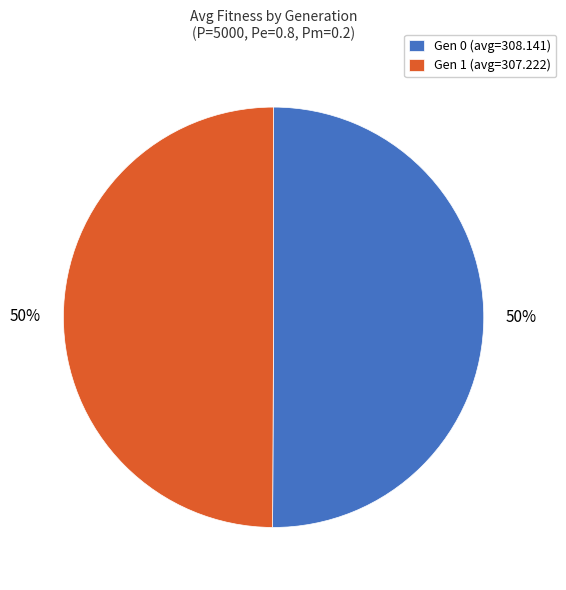

Is the sum of Gen 1 (avg=307.222) and Gen 0 (avg=308.141) greater than half?

Yes